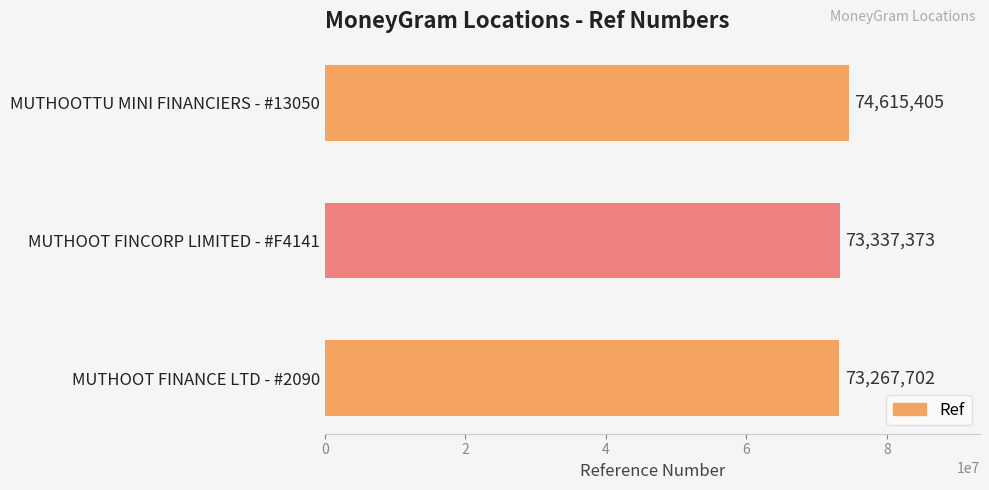

What is the difference between the values at MUTHOOT FINANCE LTD - #2090 and MUTHOOTTU MINI FINANCIERS - #13050?

1347703